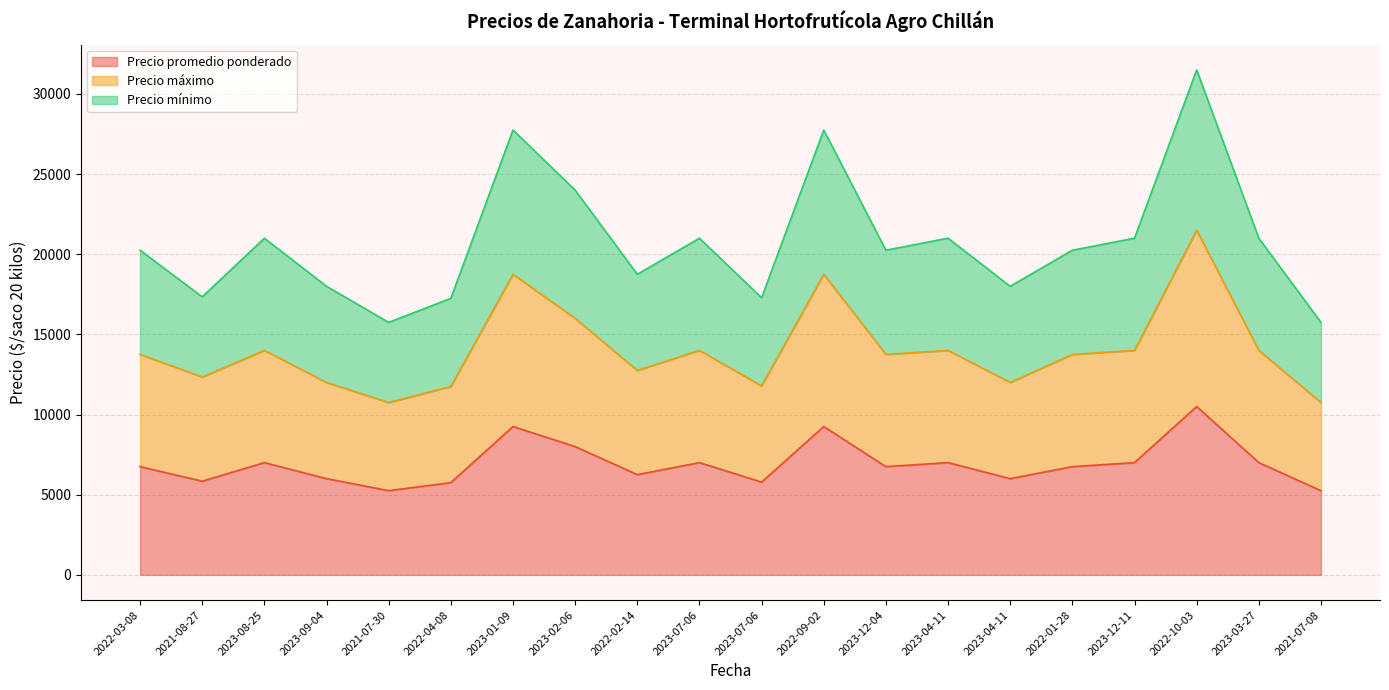

Which has a higher value, 2021-08-27 or 2023-02-06?

2023-02-06